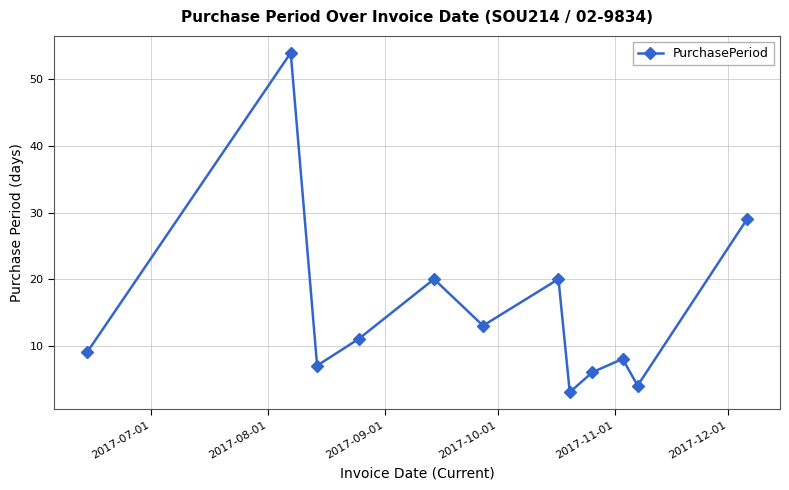

How many values are below 11?

6